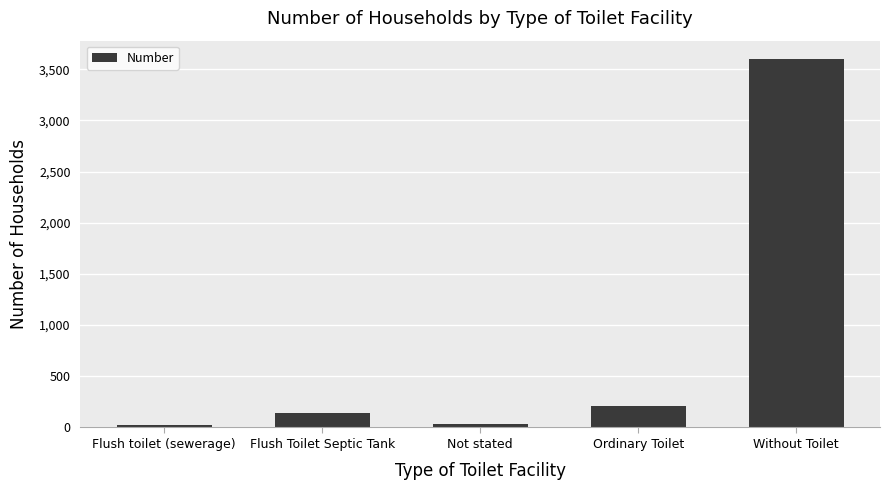

What is the difference between the second highest and minimum values?

183